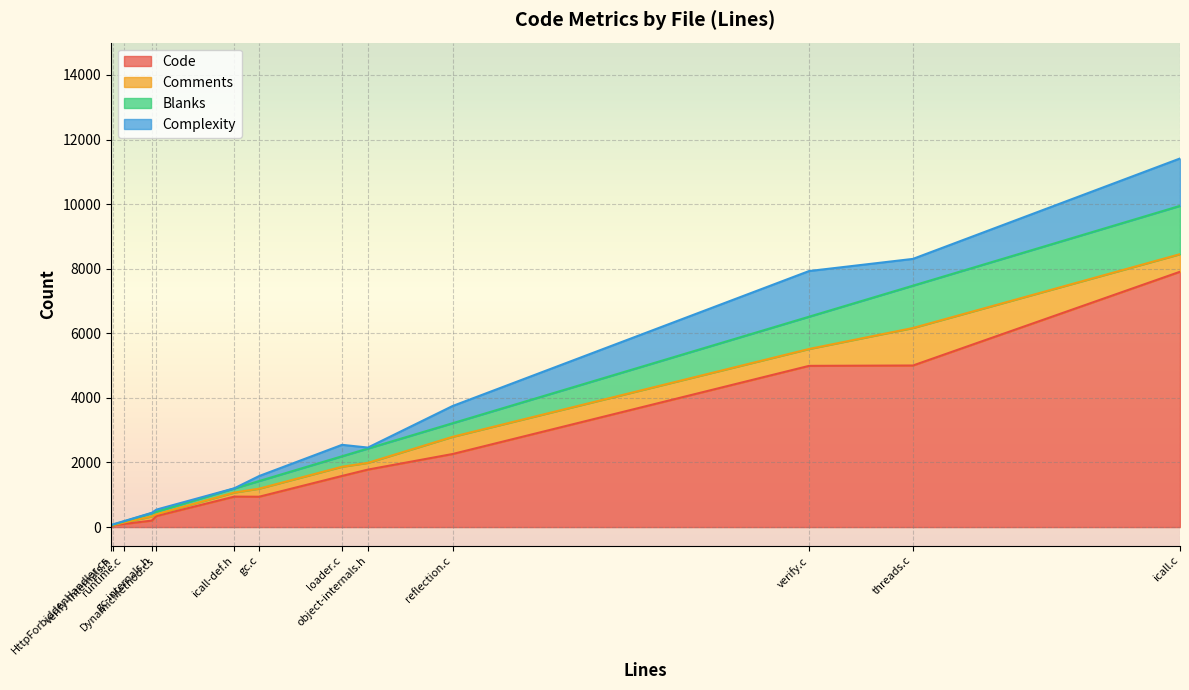

What is the average value of the Complexity series?

376